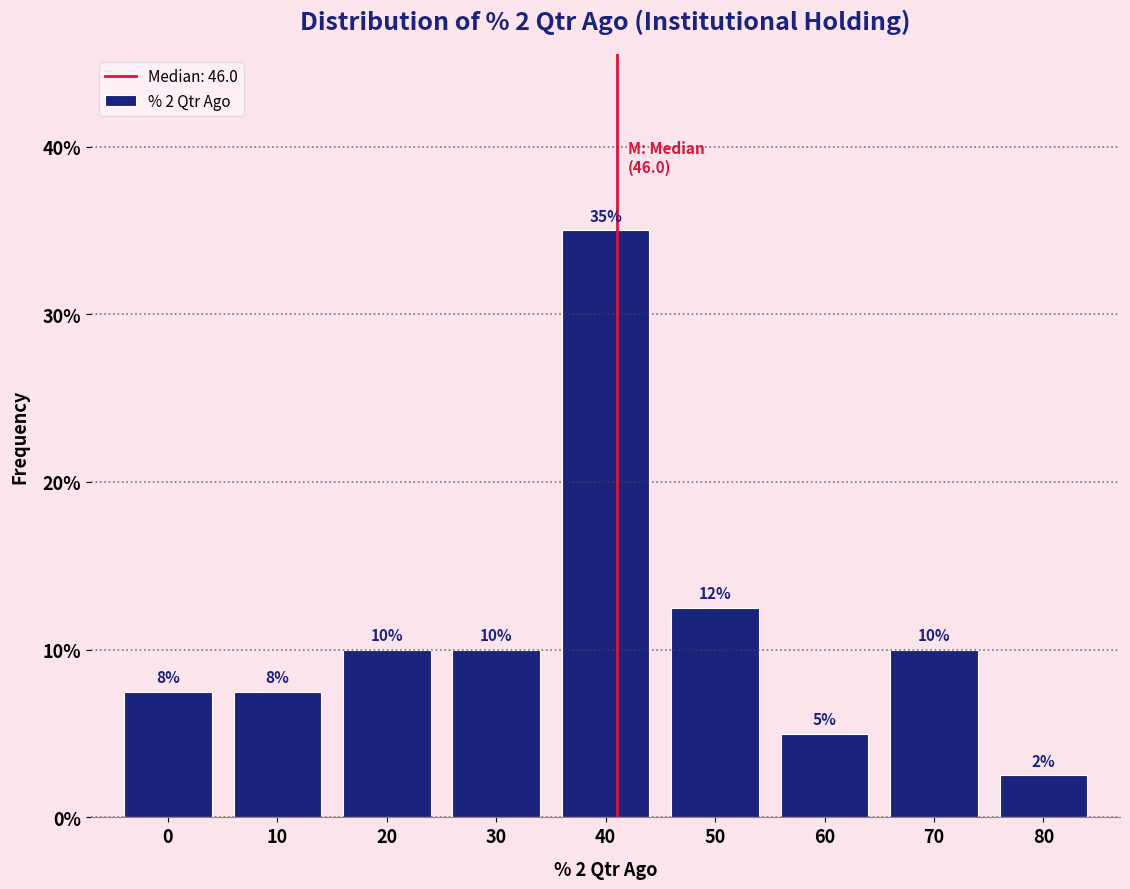

The chart shows a value of 16.2 at 20. True or false?

False